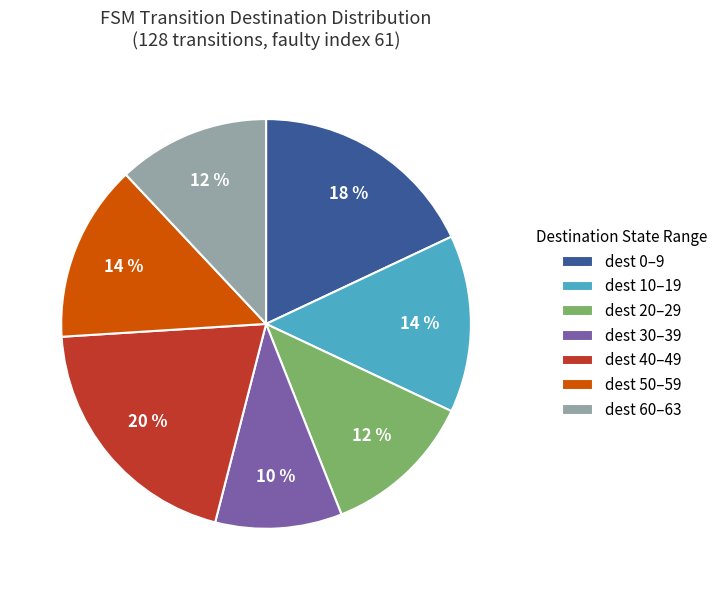

To the nearest percent, what is the difference between the largest and smallest slice percentages?

10%